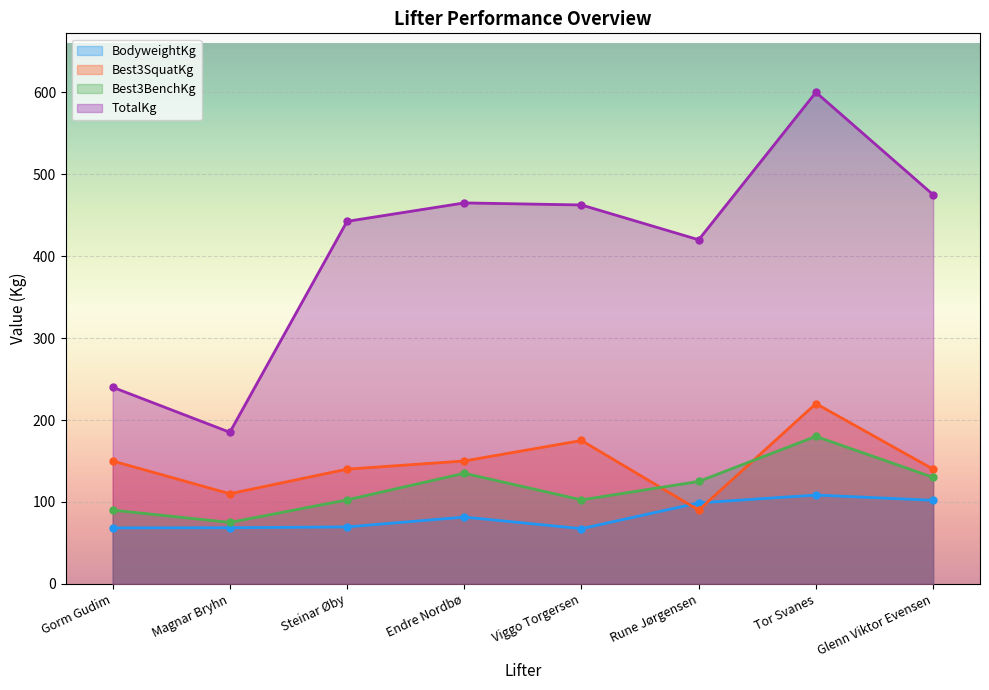

How many lines are shown in the chart?

4